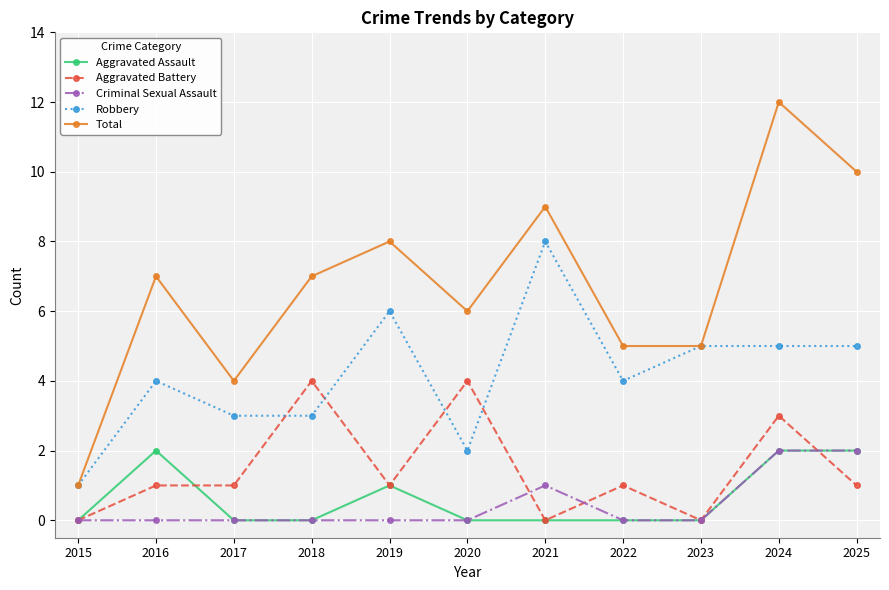

How many data points does each series have?

11